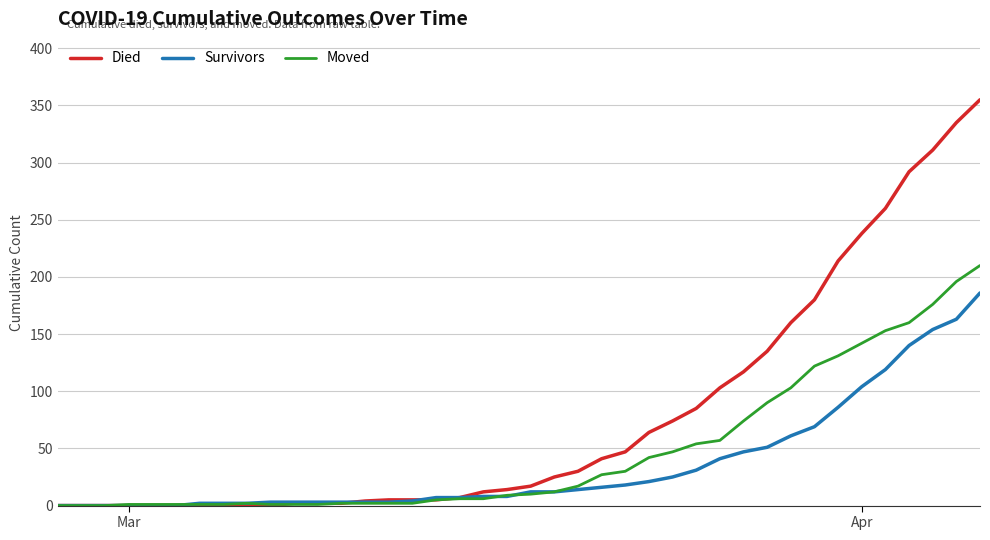

After their last crossing, which series has the higher values: Moved or Died?

Died